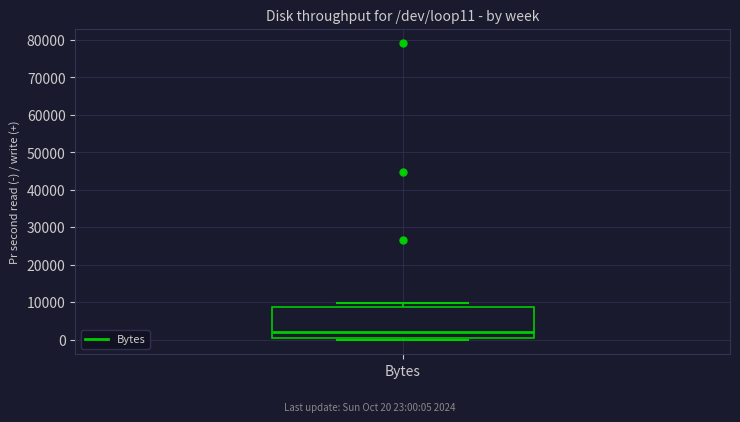

Where is the upper edge of the box for Bytes on the y-axis? The values are not printed on the chart, so give them approximately, as read against the axis.

9000